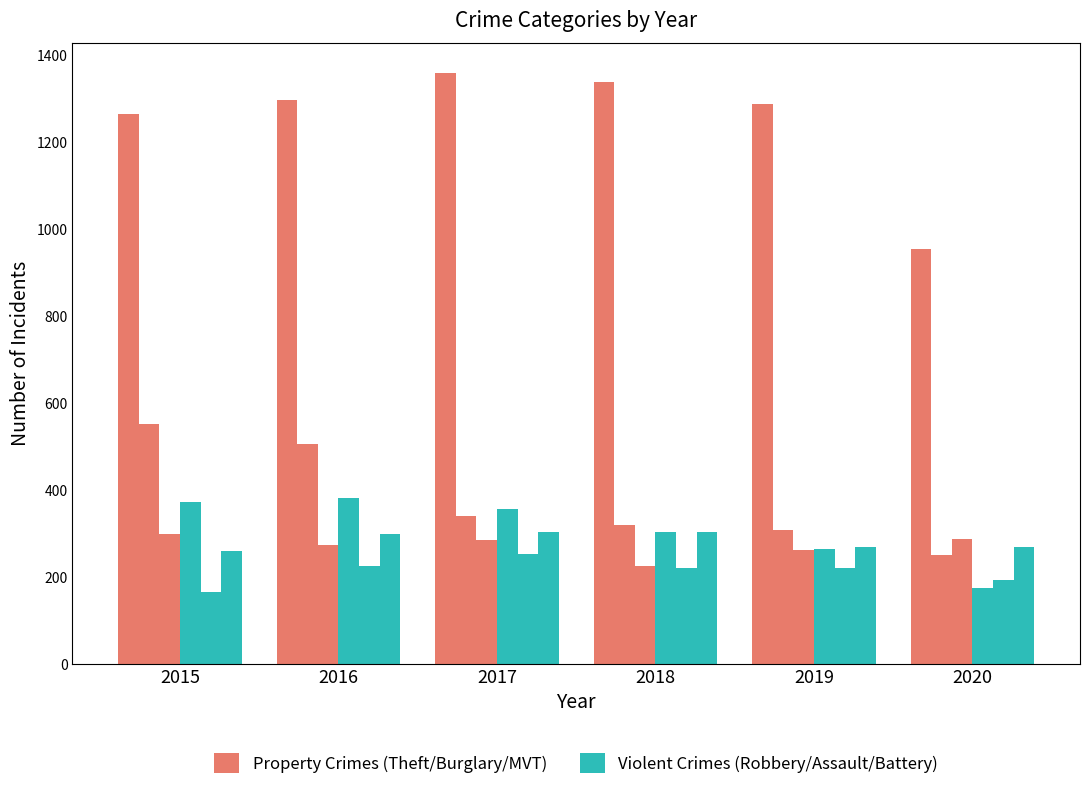

How many bars are there in each group?

6